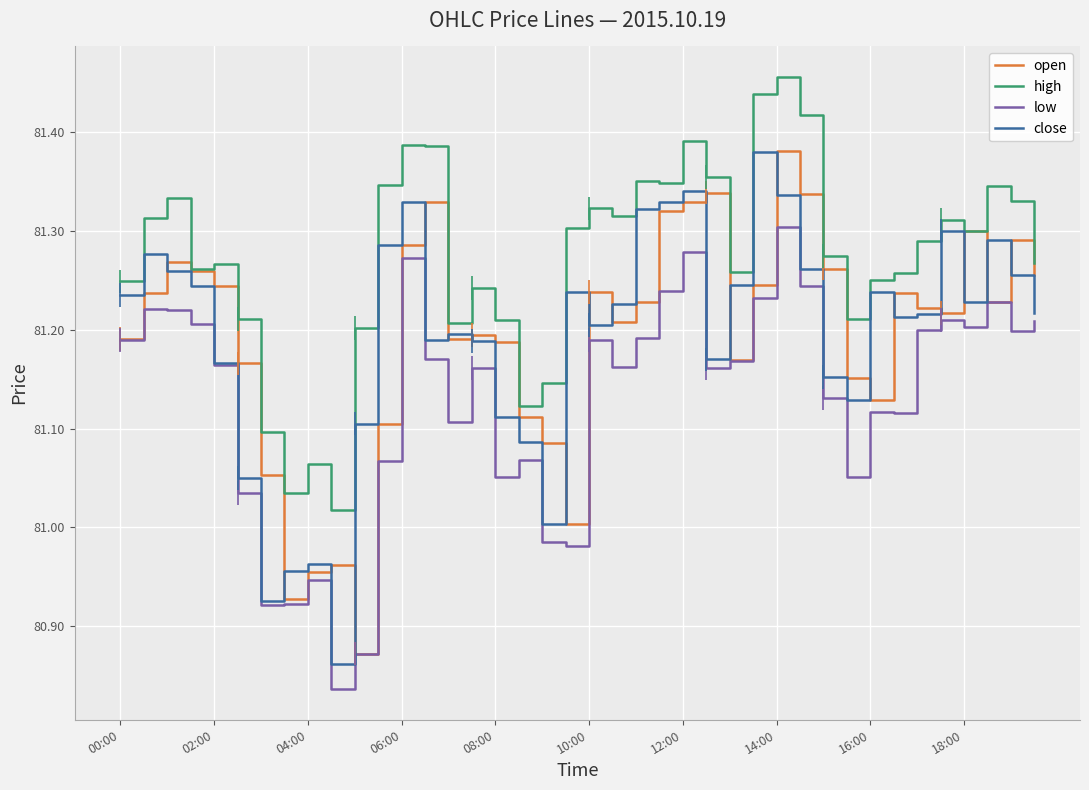

True or false: low and high intersect in this chart.

False